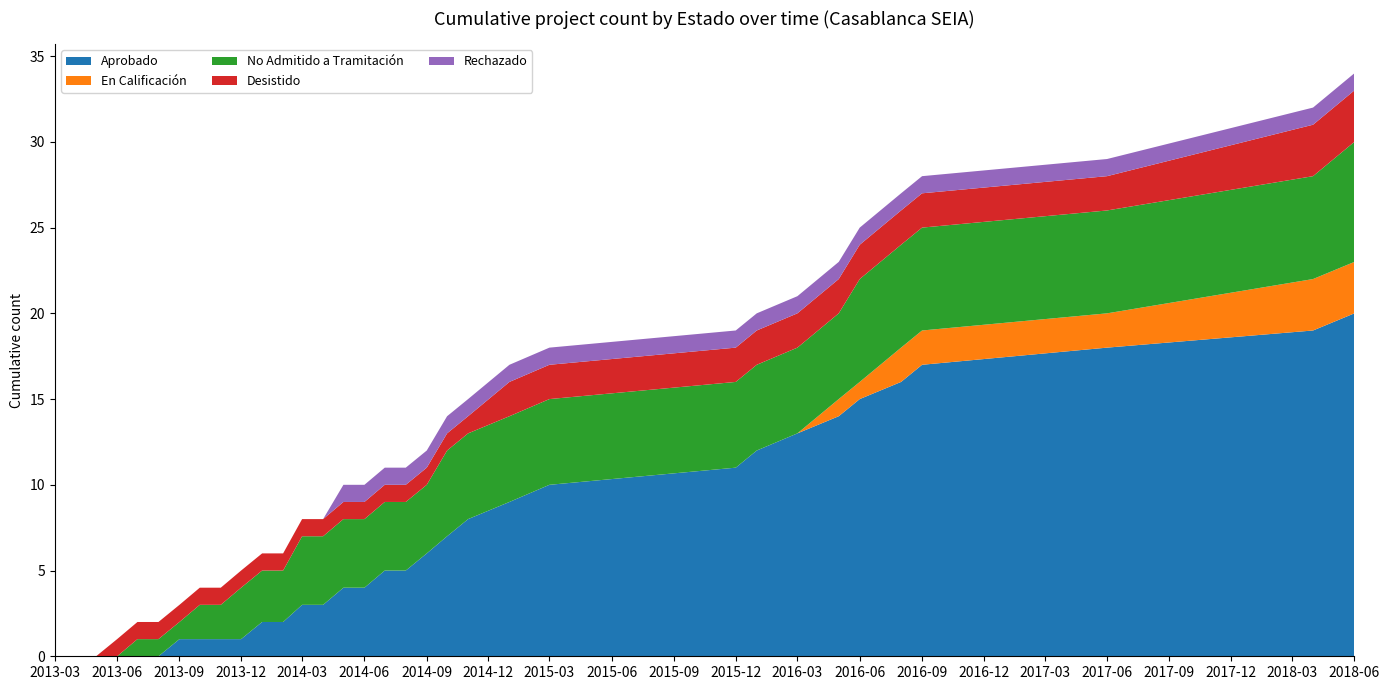

Reading left to right, extract all data points from this chart.

Aprobado: 0	0	0	0	0	0	1	1	1	1	2	2	3	3	4	4	5	5	6	7	8	9	10	11	12	13	14	15	16	17	18	19	20
En Calificación: 0	0	0	0	0	0	0	0	0	0	0	0	0	0	0	0	0	0	0	0	0	0	0	0	0	0	1	1	2	2	2	3	3
No Admitido a Tramitación: 0	0	0	0	1	1	1	2	2	3	3	3	4	4	4	4	4	4	4	5	5	5	5	5	5	5	5	6	6	6	6	6	7
Desistido: 0	0	0	1	1	1	1	1	1	1	1	1	1	1	1	1	1	1	1	1	1	2	2	2	2	2	2	2	2	2	2	3	3
Rechazado: 0	0	0	0	0	0	0	0	0	0	0	0	0	0	1	1	1	1	1	1	1	1	1	1	1	1	1	1	1	1	1	1	1